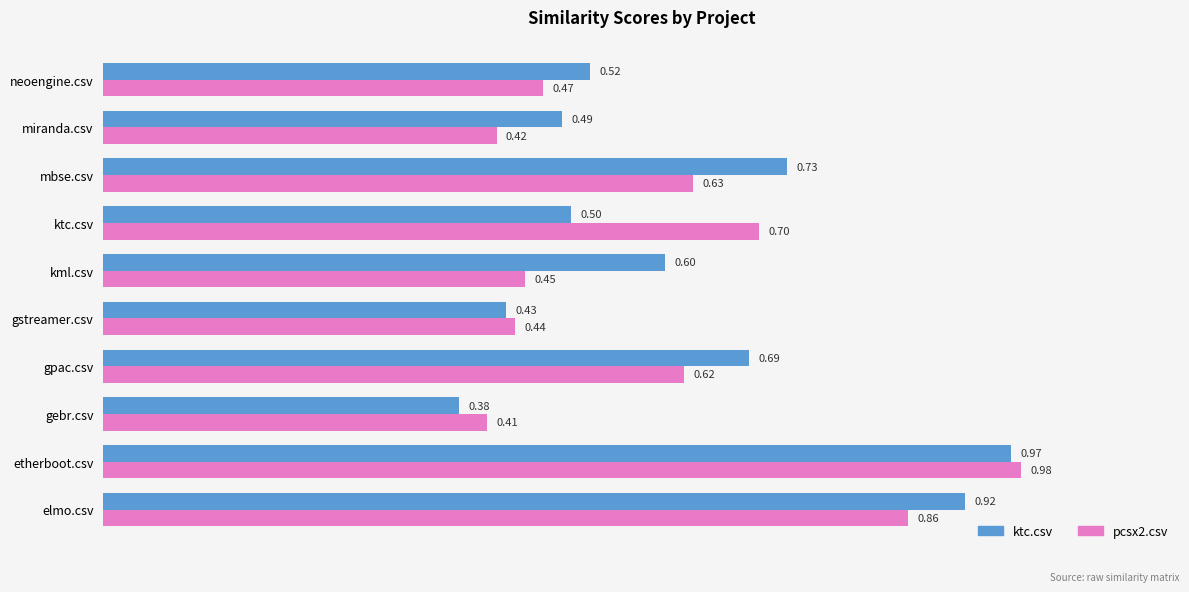

Where is pcsx2.csv nearest to the value 0?

gebr.csv